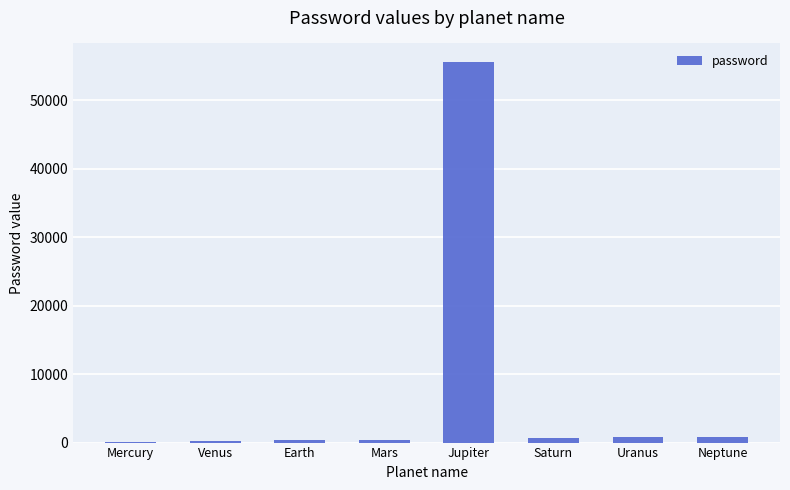

What is the maximum value shown in the chart?

55555